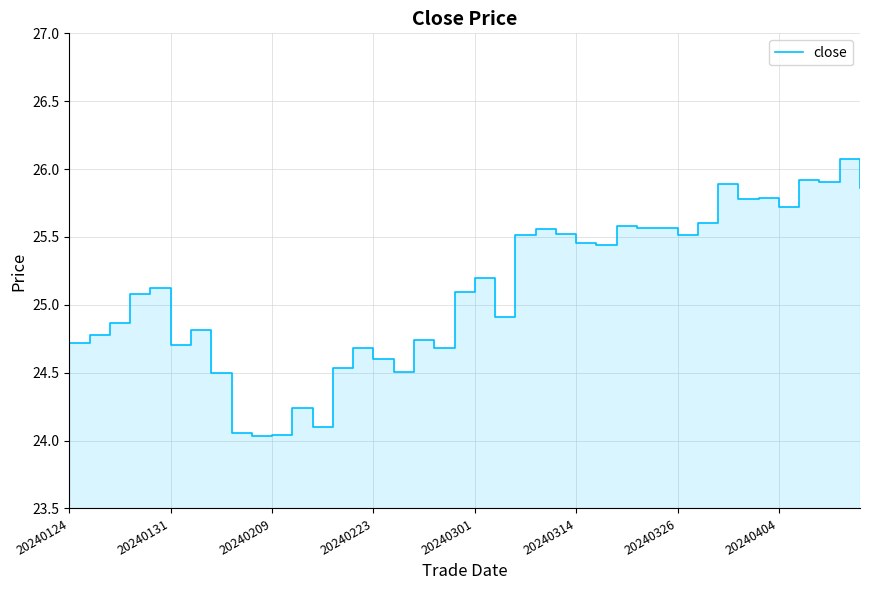

What is the average value?

25.1